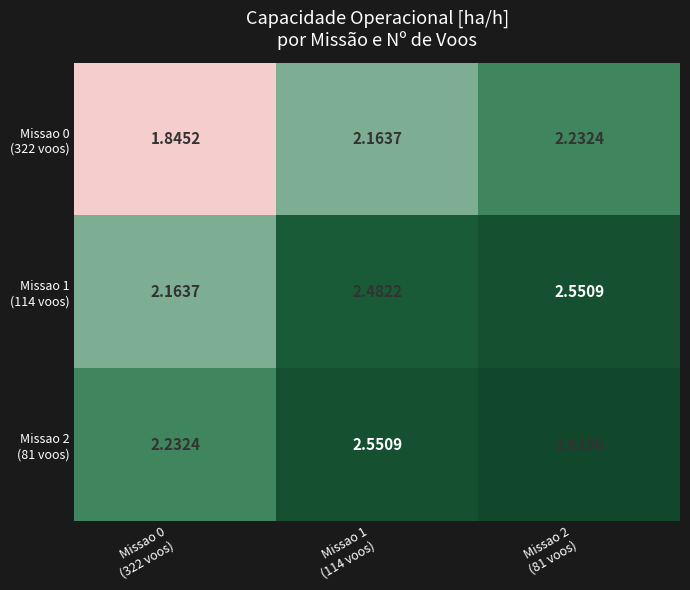

Count the number of categories in the chart.

3